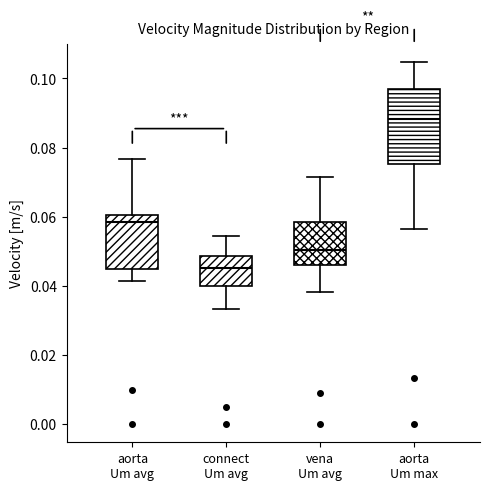

Where does the lower whisker of the box for connect Um avg end on the y-axis? The values are not printed on the chart, so give them approximately, as read against the axis.

0.034